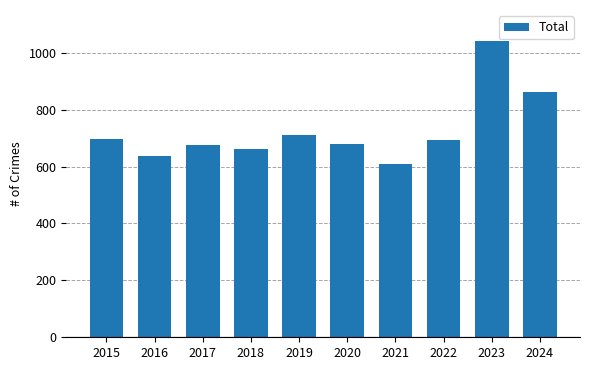

Is it true that the value at 2017 is 899?

False